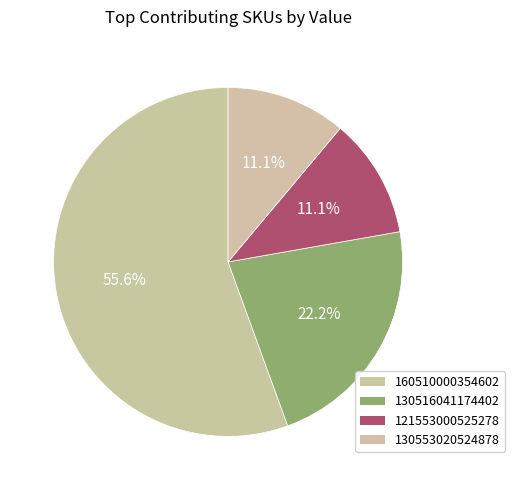

To the nearest percent, what portion does 130516041174402 represent?

22%